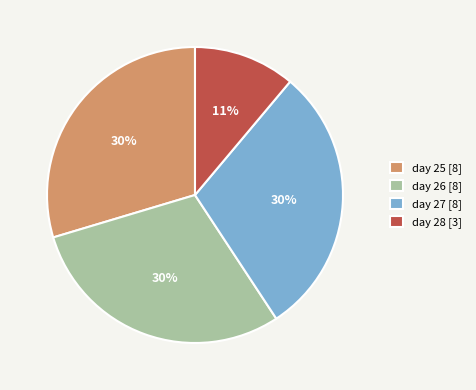

True or false: day 27 accounts for 30% of the total.

True